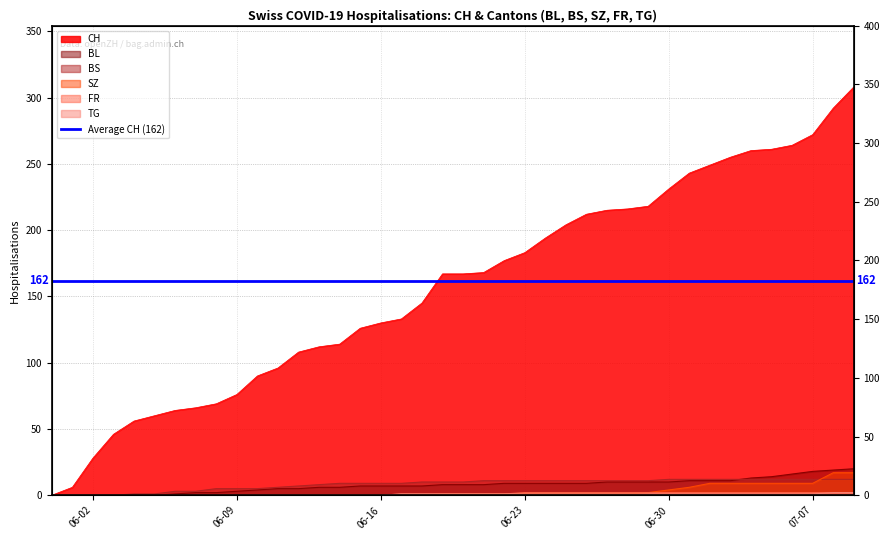

What is the difference between the CH values at 2020-07-08 and 2020-06-02?

264